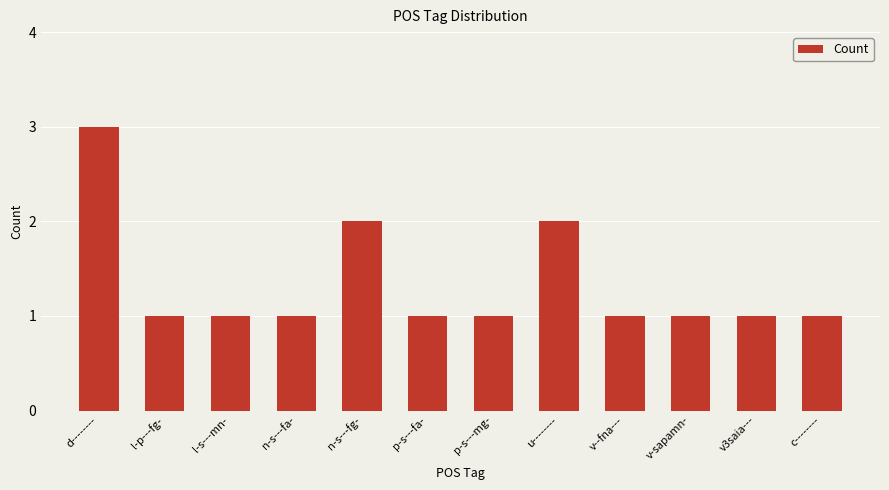

The chart shows a value of 1 at v--fna---. True or false?

True